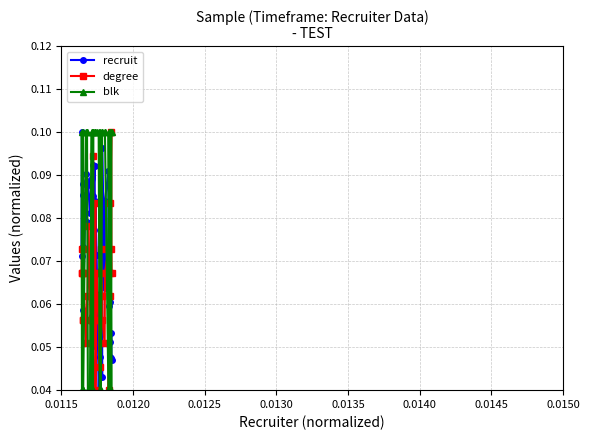

True or false: degree and blk intersect in this chart.

True